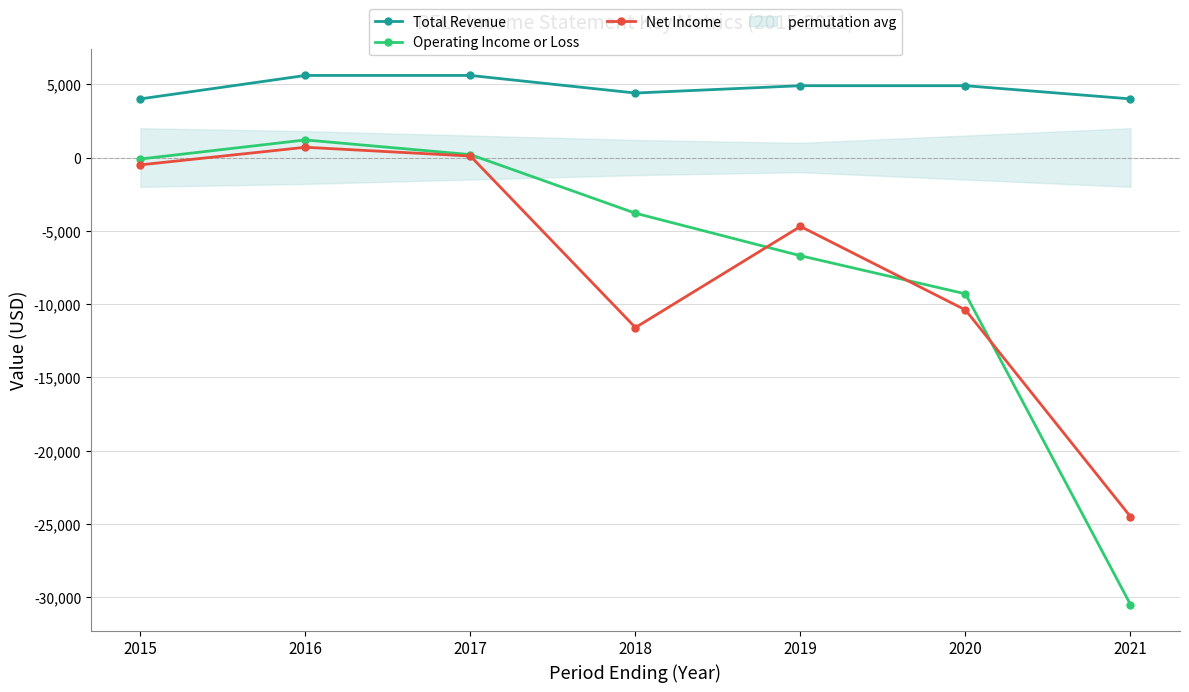

At which label is Operating Income or Loss closest to -14650?

2020